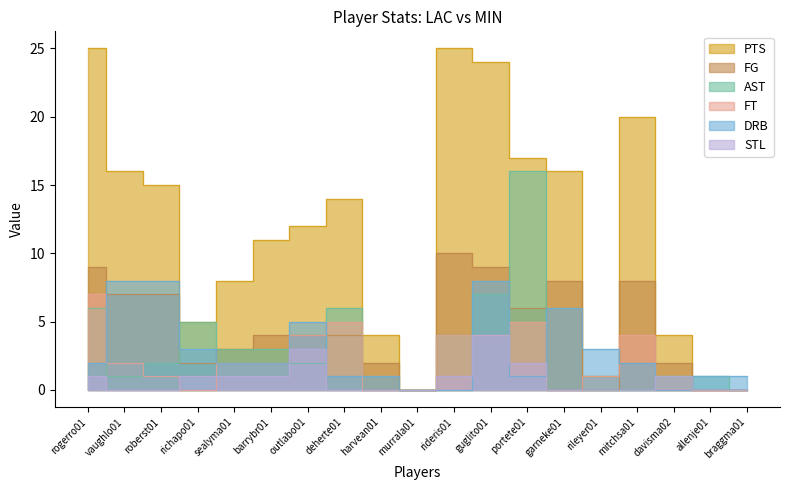

What position from the left is barrybr01?

6